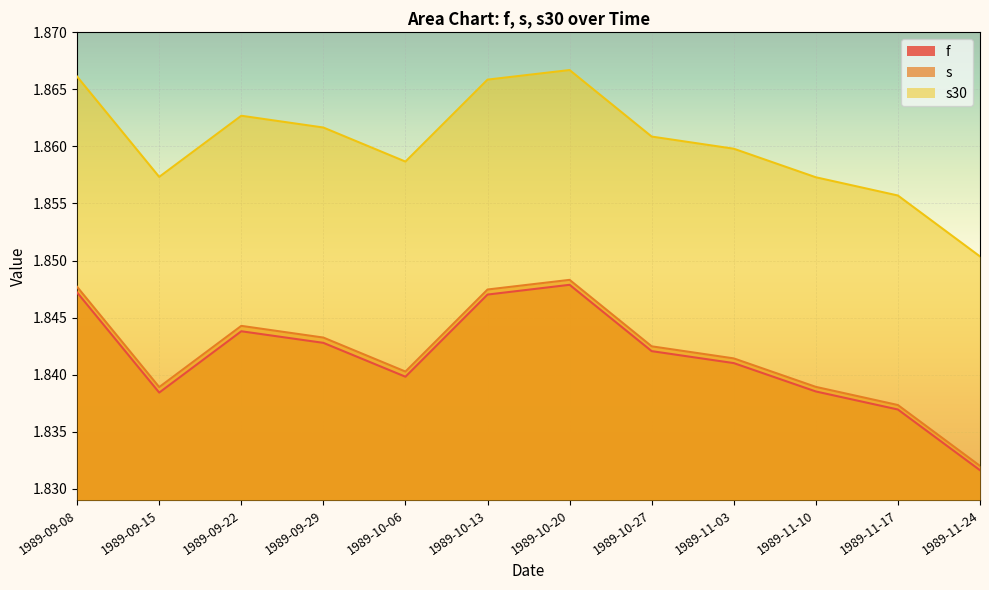

True or false: f has a value of 2.6 at 1989-09-22.

False